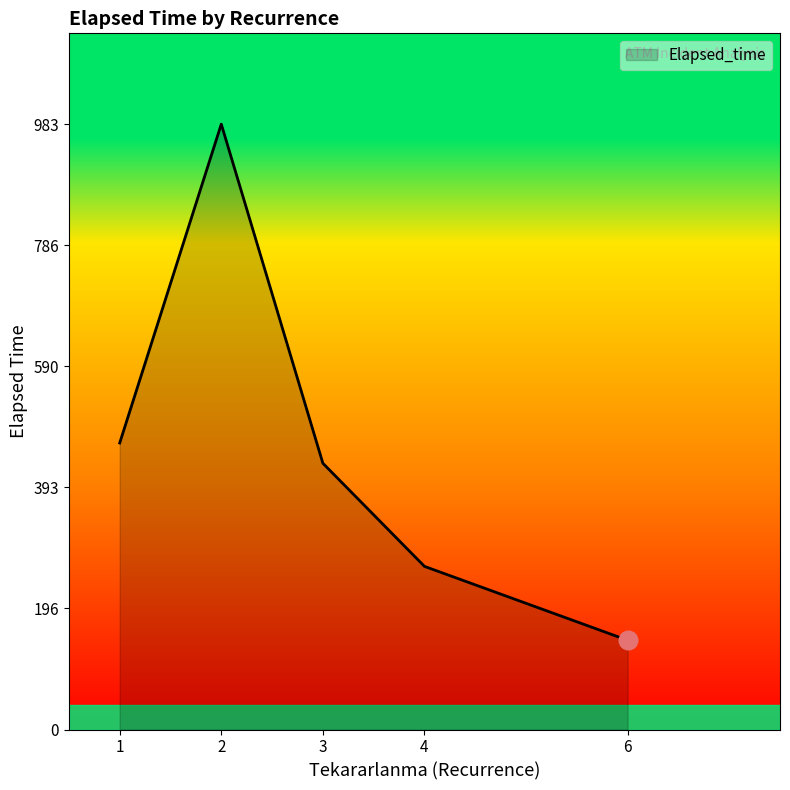

What is the change in value from 1 to 2?

+517.9